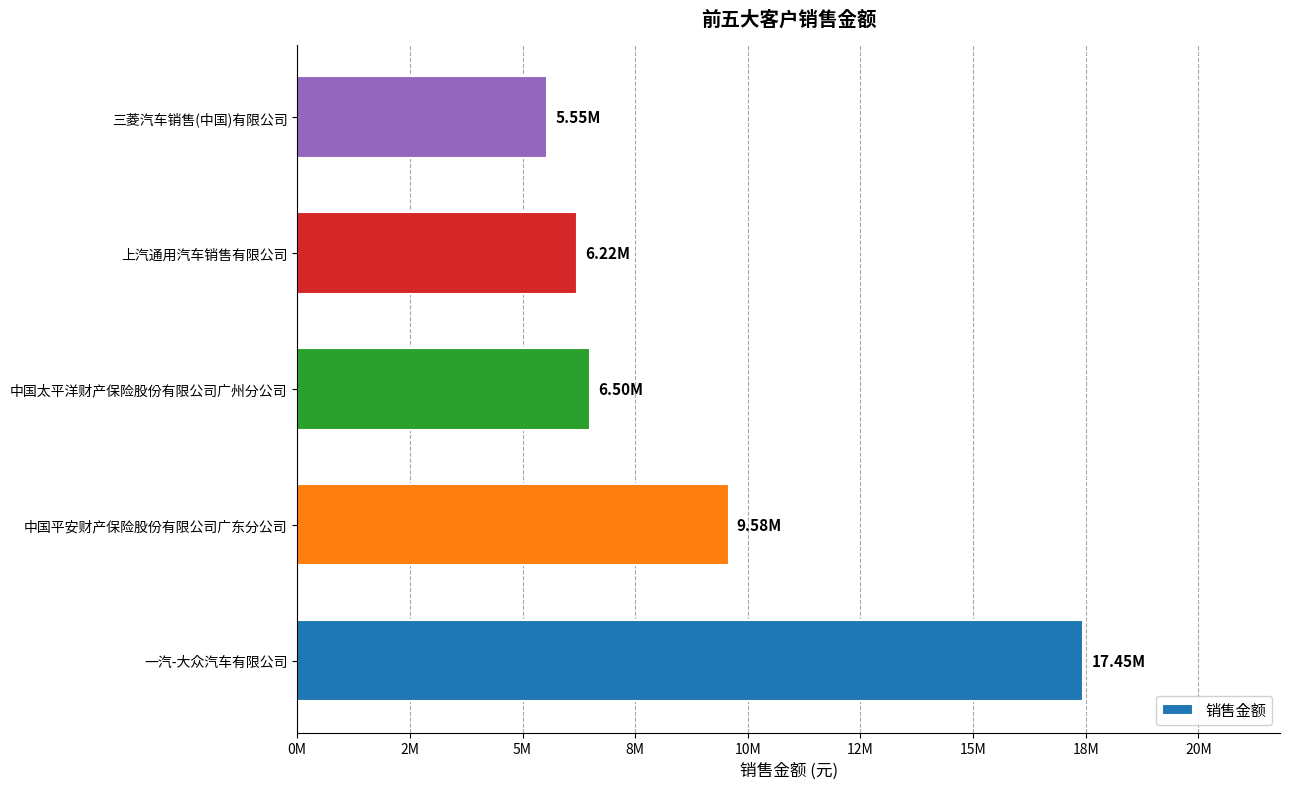

Rank the categories by value from highest to lowest.

一汽-大众汽车有限公司, 中国平安财产保险股份有限公司广东分公司, 中国太平洋财产保险股份有限公司广州分公司, 上汽通用汽车销售有限公司, 三菱汽车销售(中国)有限公司